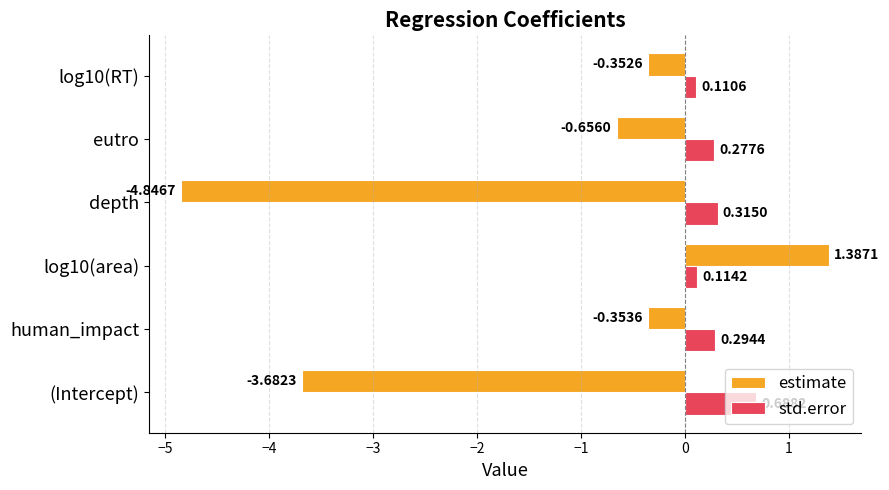

List the series in order of their overall mean, highest first.

std.error, estimate